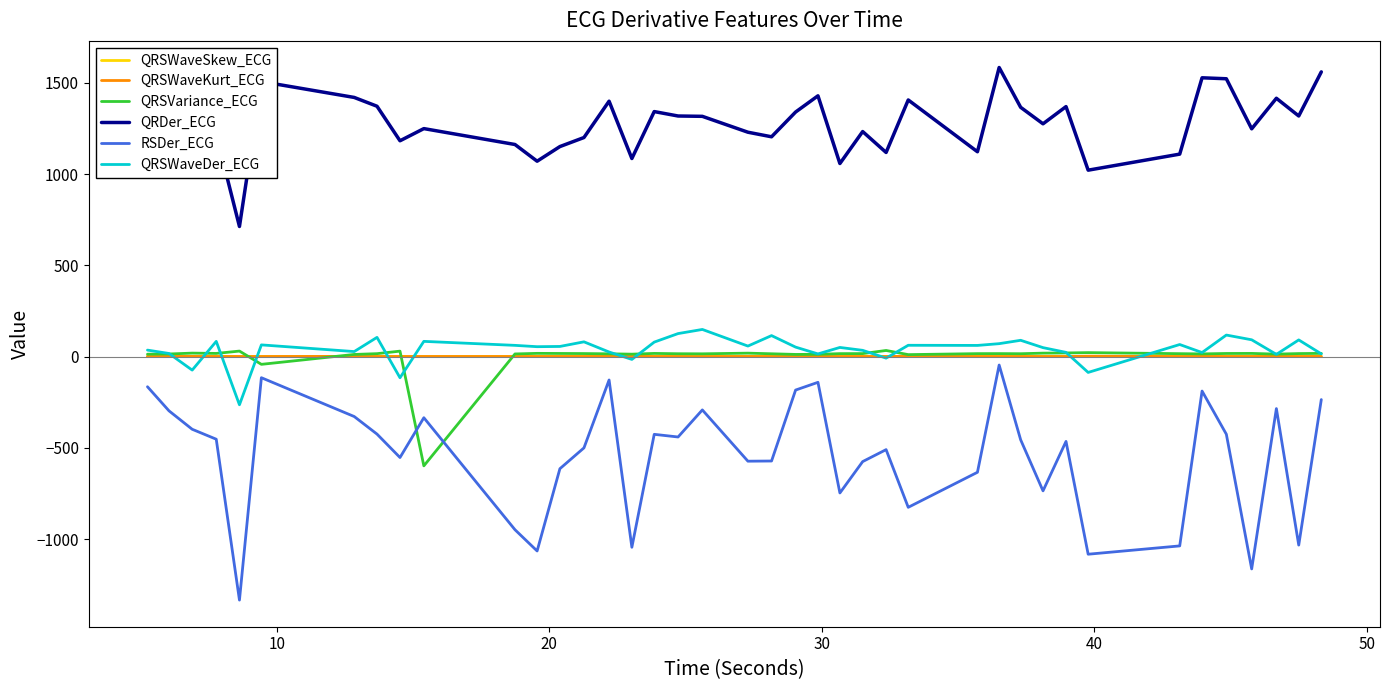

How many values in the QRSVariance_ECG series exceed 16?

25